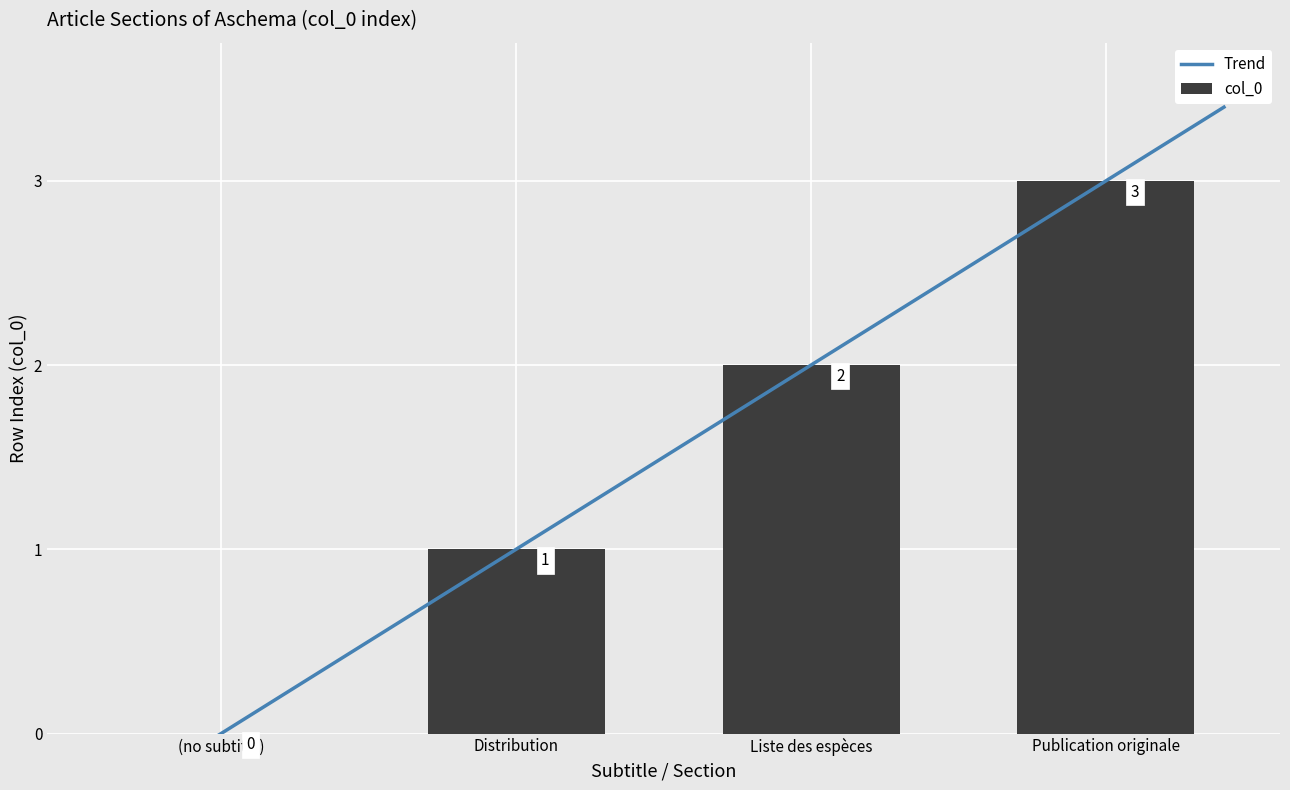

What is the maximum value shown in the chart?

3